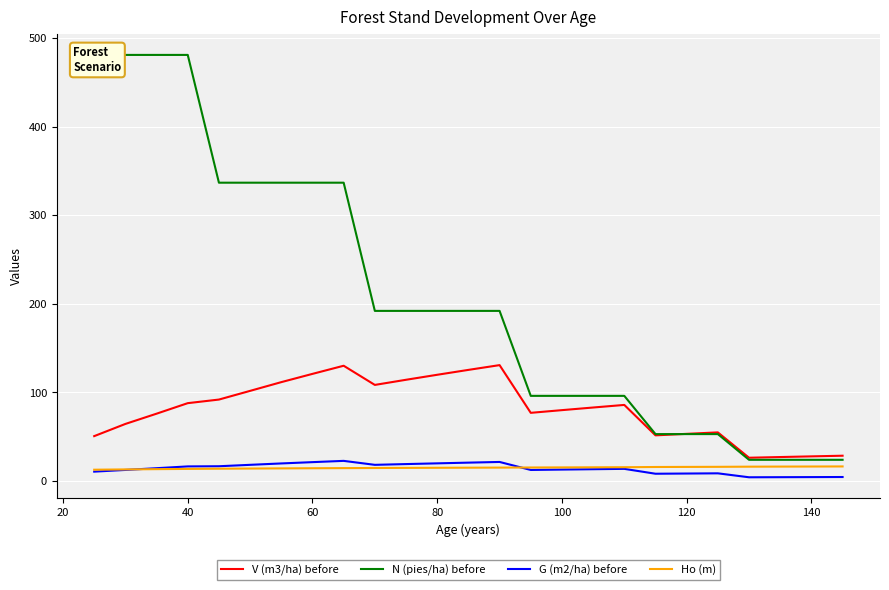

How many lines are shown in the chart?

4